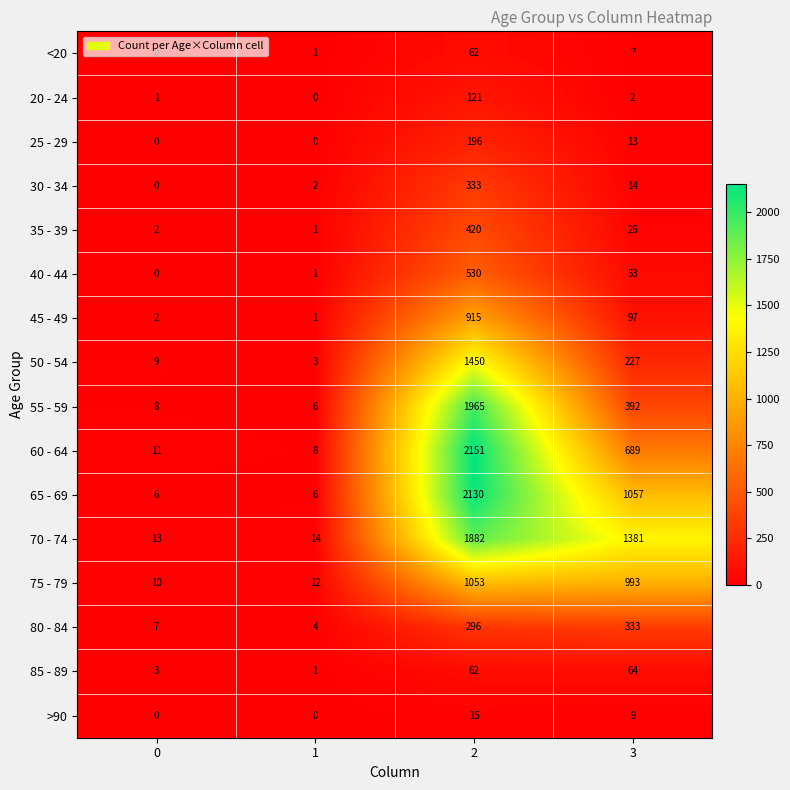

True or false: 50 - 54 has a value of 138 at 3.

False